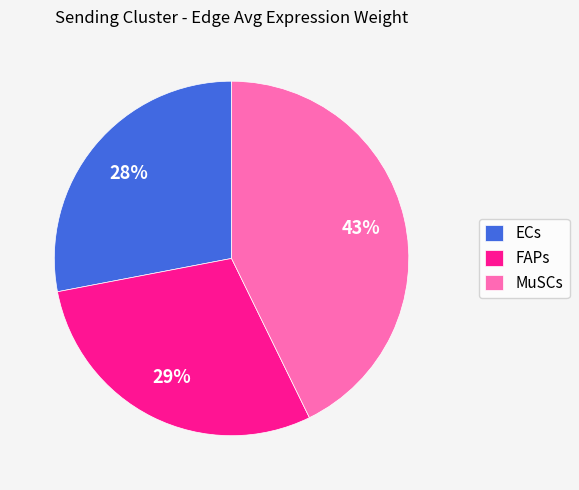

The ECs slice represents 1% of the pie. True or false?

False